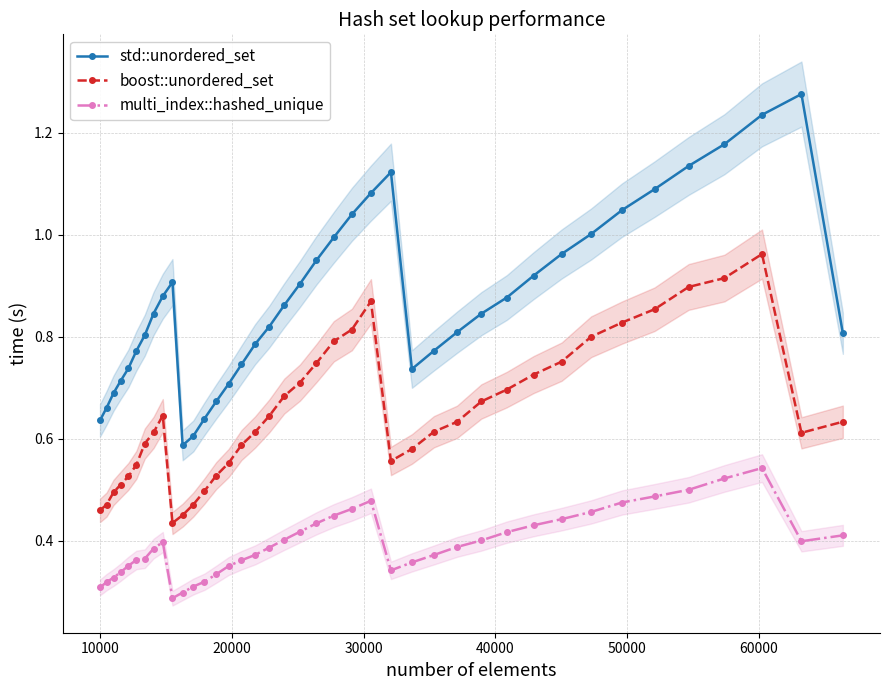

What is the smallest value displayed?

0.3